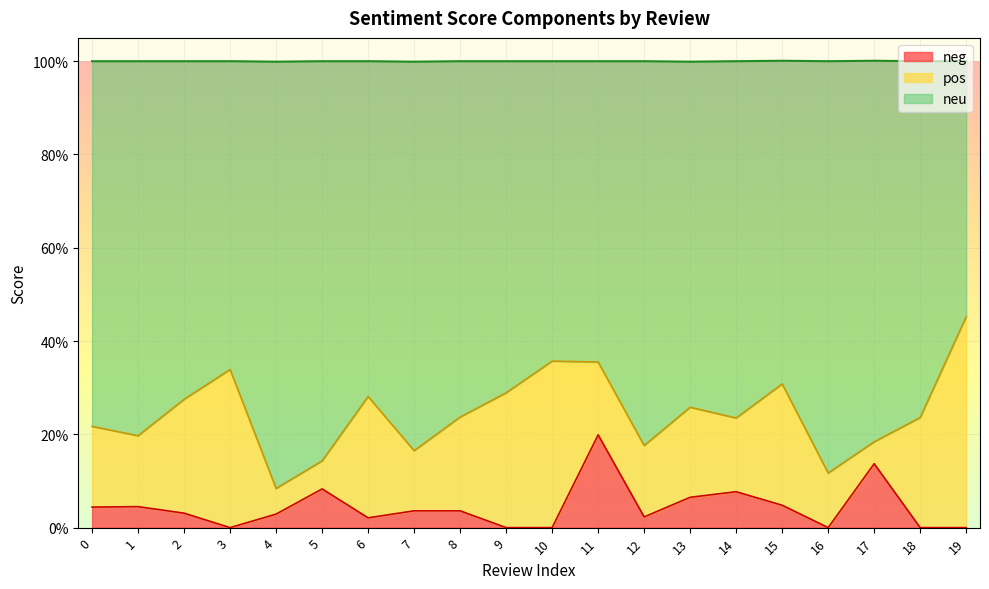

True or false: neu and neg intersect in this chart.

False